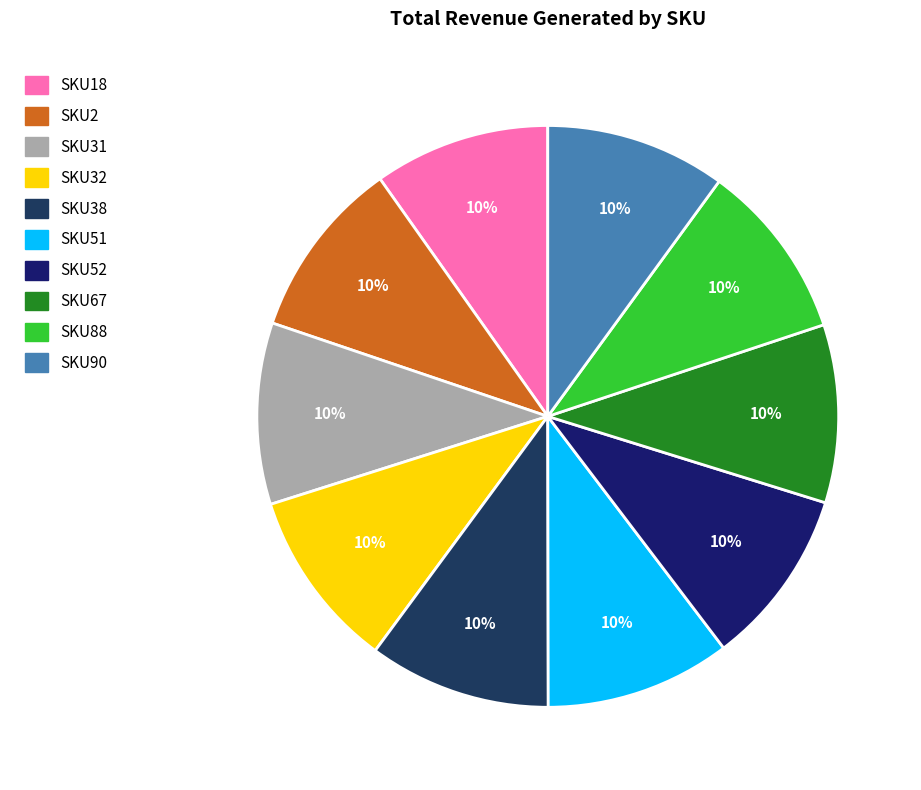

How much of the chart is everything except SKU51?

89.7%